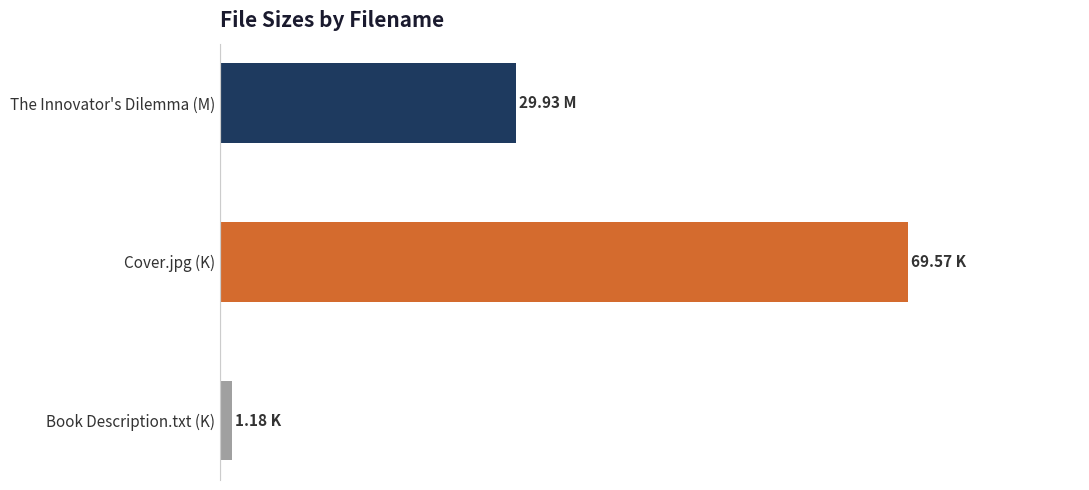

What is the minimum value shown in the chart?

1.2